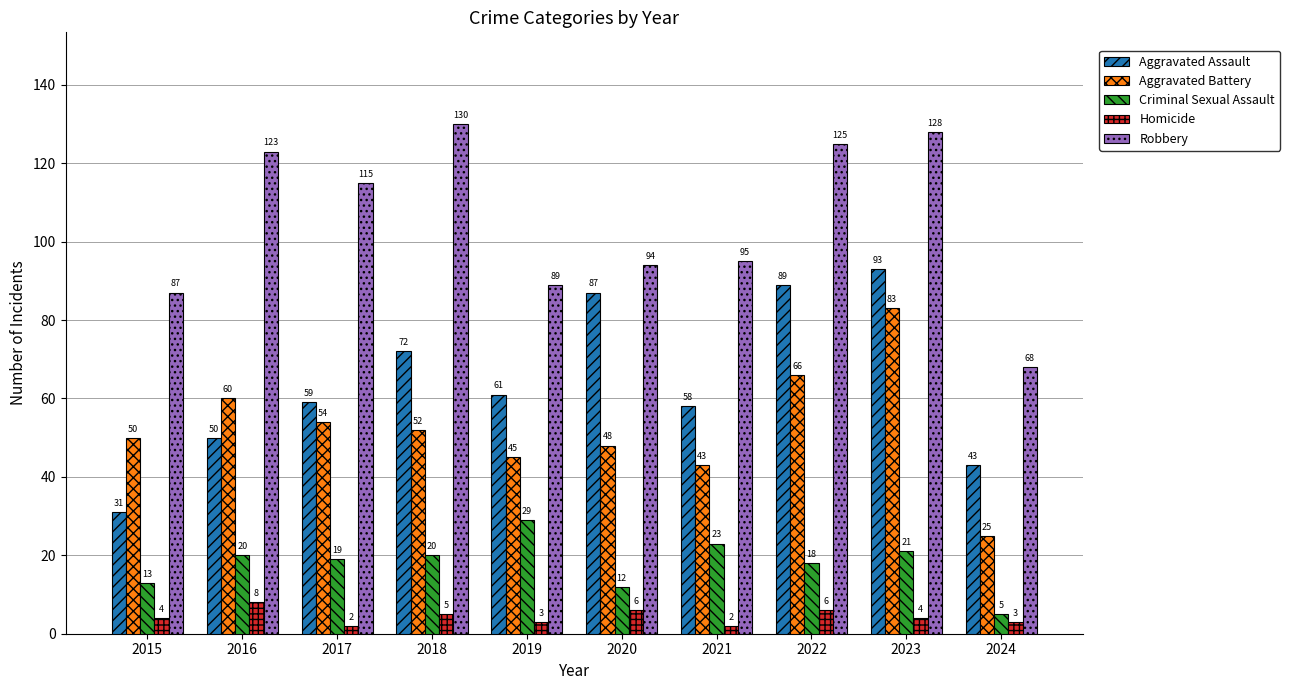

At how many categories does at least one series exceed 50?

10